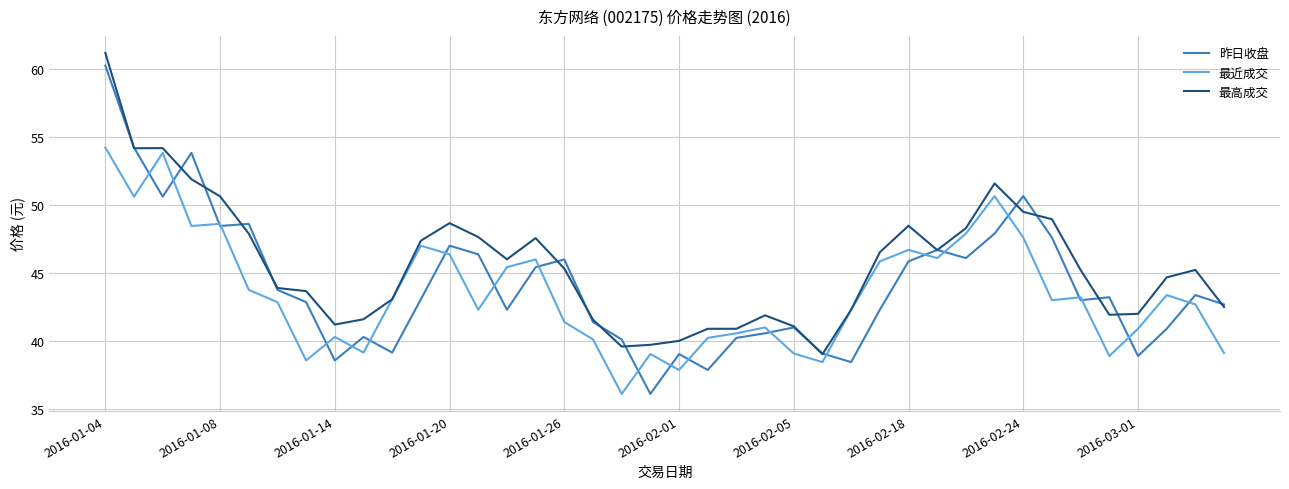

What is the greatest value displayed?

61.2